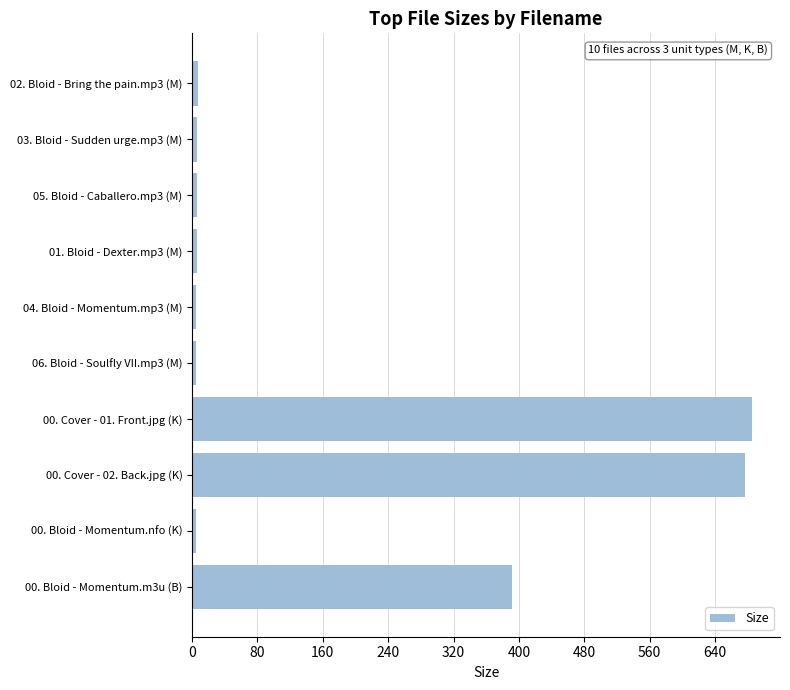

What is the label of the 9th bar from the top?

00. Bloid - Momentum.nfo (K)